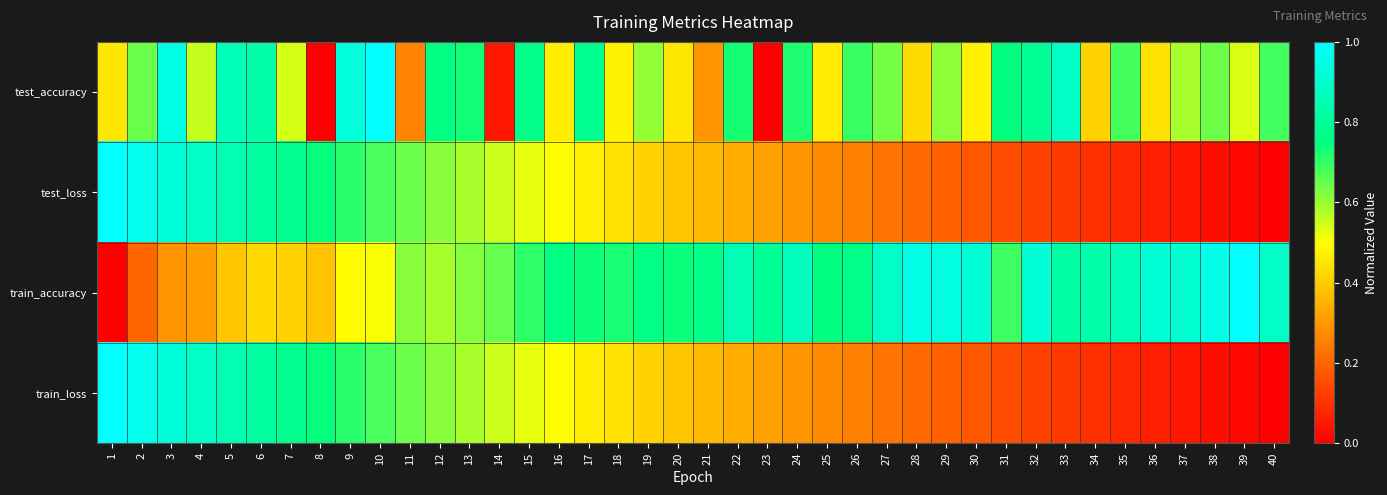

Reading right to left, list all the values displayed in this chart.

test_accuracy: 40=0.7	39=0.5	38=0.6	37=0.6	36=0.4	35=0.7	34=0.4	33=0.9	32=0.8	31=0.7	30=0.5	29=0.6	28=0.4	27=0.6	26=0.7	25=0.5	24=0.7	23=0.0	22=0.7	21=0.3	20=0.5	19=0.6	18=0.5	17=0.8	16=0.5	15=0.8	14=0.0	13=0.7	12=0.8	11=0.3	10=1.0	9=0.9	8=0.0	7=0.5	6=0.8	5=0.9	4=0.6	3=0.9	2=0.6	1=0.5
test_loss: 40=0.0	39=0.0	38=0.0	37=0.0	36=0.1	35=0.1	34=0.1	33=0.1	32=0.1	31=0.2	30=0.2	29=0.2	28=0.2	27=0.2	26=0.3	25=0.3	24=0.3	23=0.3	22=0.3	21=0.4	20=0.4	19=0.4	18=0.4	17=0.5	16=0.5	15=0.5	14=0.6	13=0.6	12=0.6	11=0.6	10=0.7	9=0.7	8=0.7	7=0.8	6=0.8	5=0.8	4=0.9	3=0.9	2=1.0	1=1.0
train_accuracy: 40=0.9	39=1.0	38=1.0	37=0.9	36=0.9	35=0.9	34=0.8	33=0.8	32=0.9	31=0.7	30=0.9	29=0.9	28=1.0	27=0.9	26=0.8	25=0.7	24=0.9	23=0.8	22=0.9	21=0.8	20=0.7	19=0.8	18=0.7	17=0.7	16=0.8	15=0.7	14=0.7	13=0.6	12=0.6	11=0.6	10=0.5	9=0.5	8=0.4	7=0.4	6=0.4	5=0.4	4=0.3	3=0.3	2=0.2	1=0.0
train_loss: 40=0.0	39=0.0	38=0.0	37=0.0	36=0.1	35=0.1	34=0.1	33=0.1	32=0.1	31=0.2	30=0.2	29=0.2	28=0.2	27=0.2	26=0.3	25=0.3	24=0.3	23=0.3	22=0.3	21=0.4	20=0.4	19=0.4	18=0.4	17=0.5	16=0.5	15=0.5	14=0.6	13=0.6	12=0.6	11=0.6	10=0.7	9=0.7	8=0.7	7=0.8	6=0.8	5=0.8	4=0.9	3=0.9	2=1.0	1=1.0